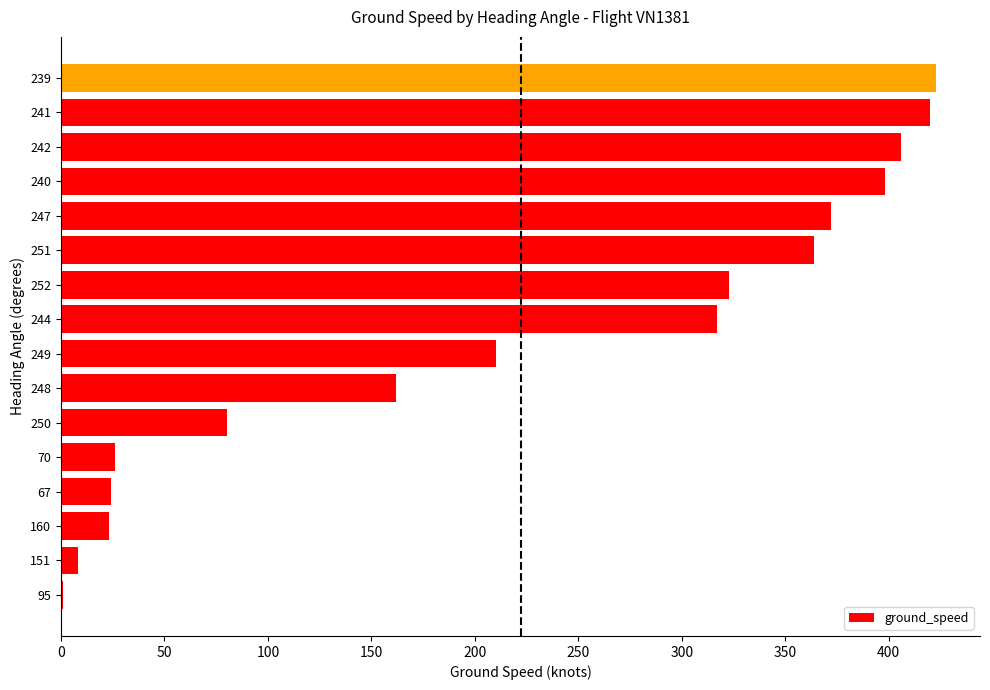

True or false: the data shows 420 at 241.

True